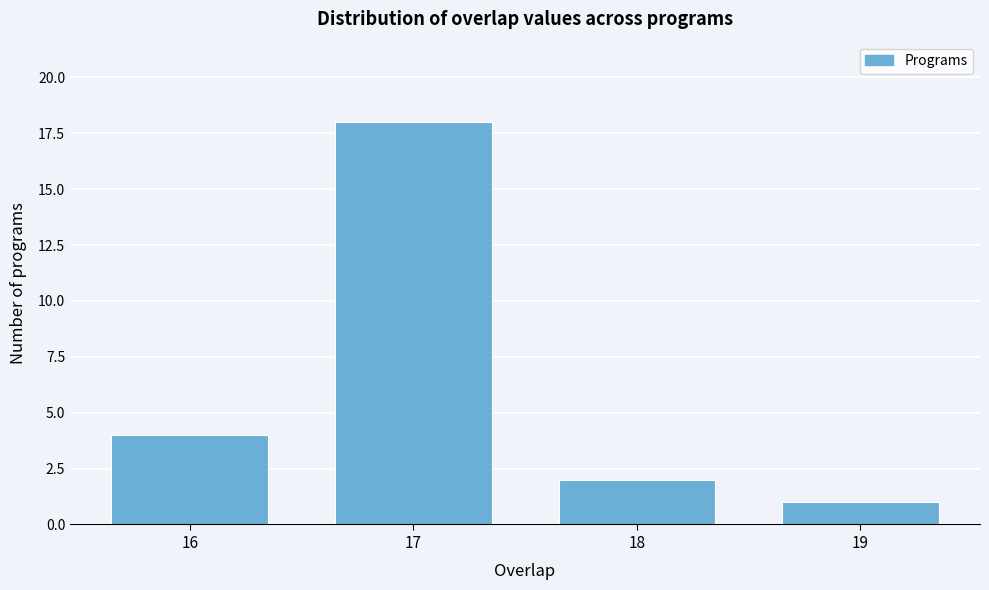

Reading right to left, list all the values displayed in this chart.

1	2	18	4